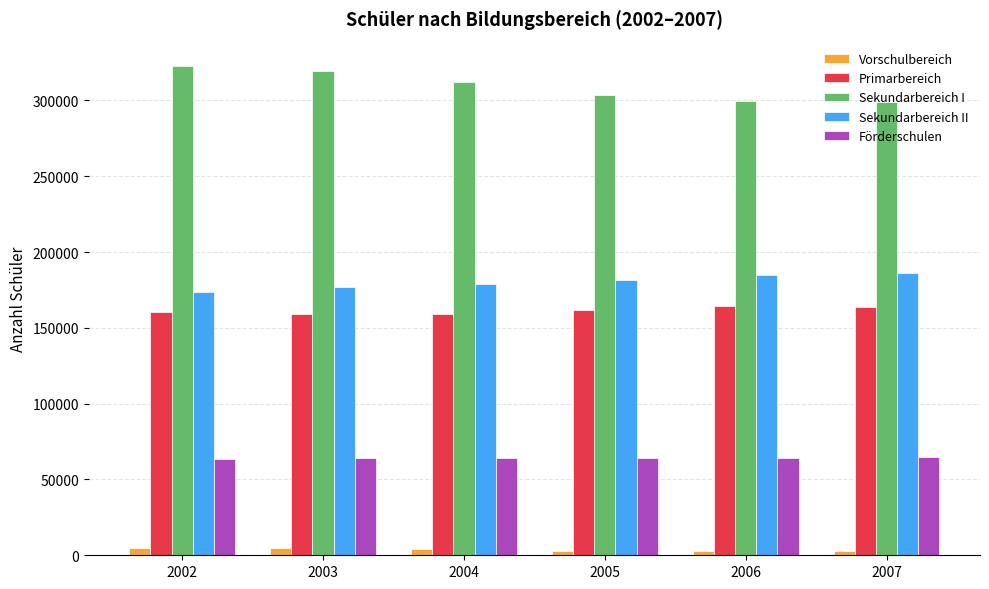

Which series has the largest range (max minus min)?

Sekundarbereich I